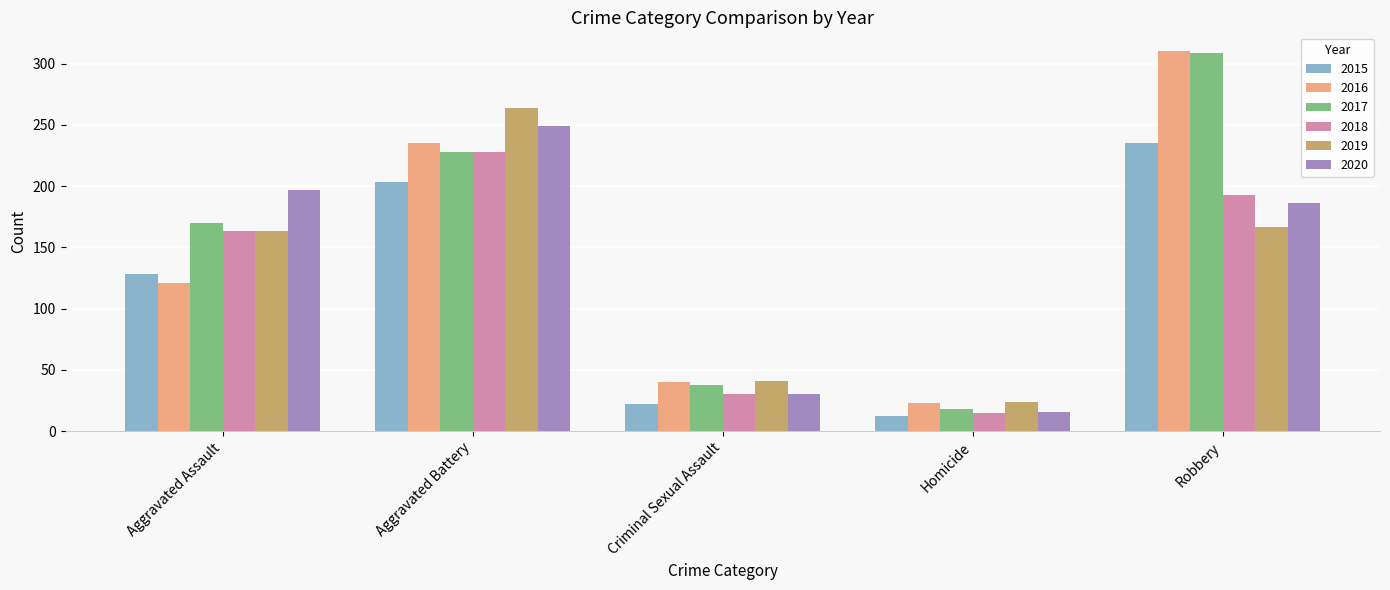

What position from the left is Criminal Sexual Assault?

3